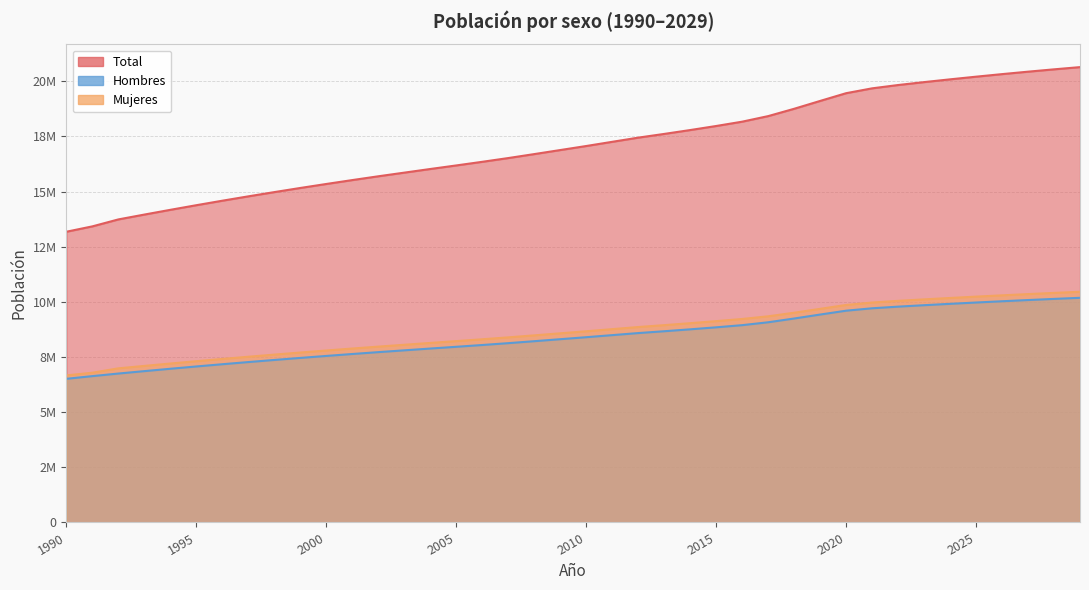

Reading right to left, transcribe all the data shown in this chart.

Total: 2029=20640230	2028=20539666	2027=20433791	2026=20322807	2025=20206953	2024=20086377	2023=19960889	2022=19828563	2021=19678363	2020=19458310	2019=19107216	2018=18751405	2017=18419192	2016=18167147	2015=17971423	2014=17787617	2013=17611902	2012=17443491	2011=17254159	2010=17063927	2009=16881078	2008=16697754	2007=16517933	2006=16347890	2005=16183489	2004=16022133	2003=15856977	2002=15691701	2001=15520049	2000=15343326	1999=15162353	1998=14974898	1997=14782706	1996=14584947	1995=14381249	1994=14171821	1993=13956766	1992=13737062	1991=13422010	1990=13178782
Hombres: 2029=10183028	2028=10133749	2027=10081754	2026=10027134	2025=9970025	2024=9910500	2023=9848466	2022=9782978	2021=9708512	2020=9599101	2019=9424139	2018=9244484	2017=9074217	2016=8943482	2015=8845449	2014=8754428	2013=8667644	2012=8584706	2011=8491323	2010=8397402	2009=8307013	2008=8216437	2007=8127739	2006=8043964	2005=7963051	2004=7883618	2003=7802261	2002=7720701	2001=7635895	2000=7548498	1999=7458925	1998=7366044	1997=7270723	1996=7172543	1995=7071295	1994=6967089	1993=6859965	1992=6750491	1991=6633582	1990=6511708
Mujeres: 2029=10457202	2028=10405917	2027=10352037	2026=10295673	2025=10236928	2024=10175877	2023=10112423	2022=10045585	2021=9969851	2020=9859209	2019=9683077	2018=9506921	2017=9344975	2016=9223665	2015=9125974	2014=9033189	2013=8944258	2012=8858785	2011=8762836	2010=8666525	2009=8574065	2008=8481317	2007=8390194	2006=8303926	2005=8220438	2004=8138515	2003=8054716	2002=7971000	2001=7884154	2000=7794828	1999=7703428	1998=7608854	1997=7511983	1996=7412404	1995=7309954	1994=7204732	1993=7096801	1992=6986571	1991=6788428	1990=6667074